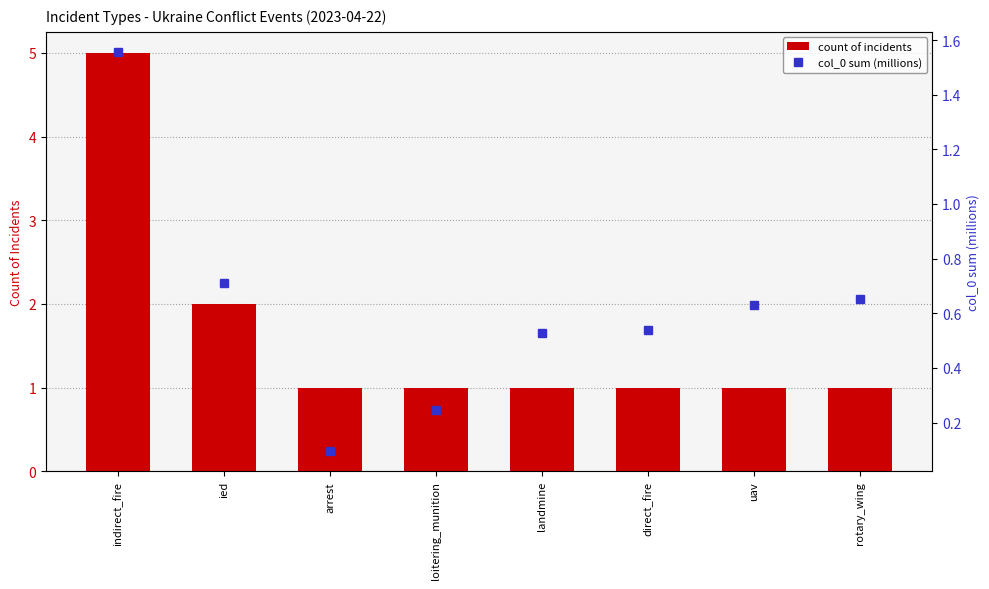

What is the difference between the highest and lowest values at direct_fire?

0.5